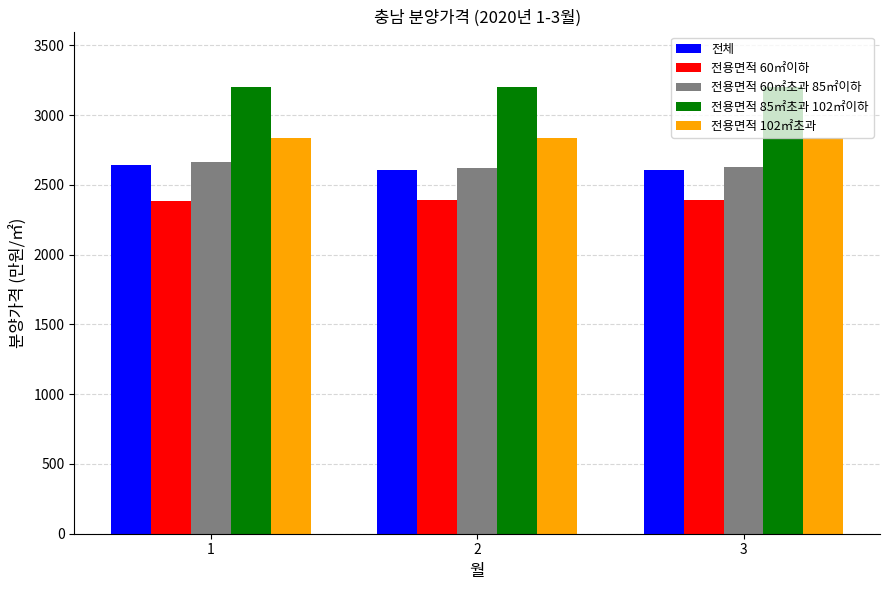

Count the number of data series in this chart.

5